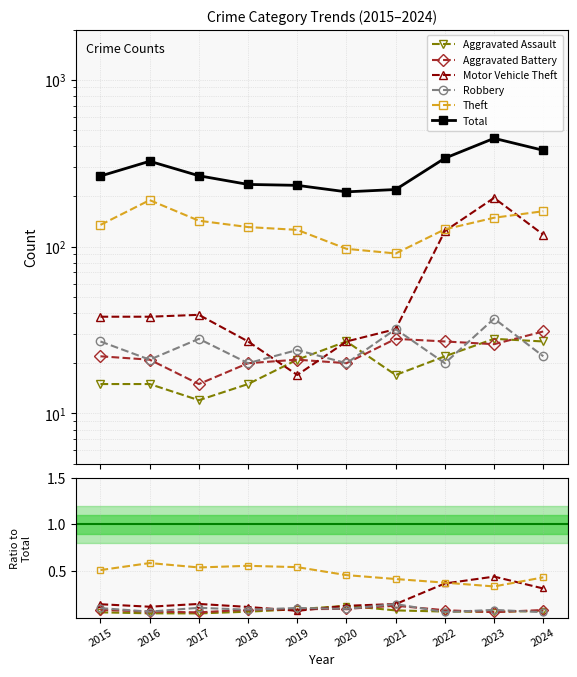

The value of Motor Vehicle Theft at 2022 is 0.2. True or false?

False